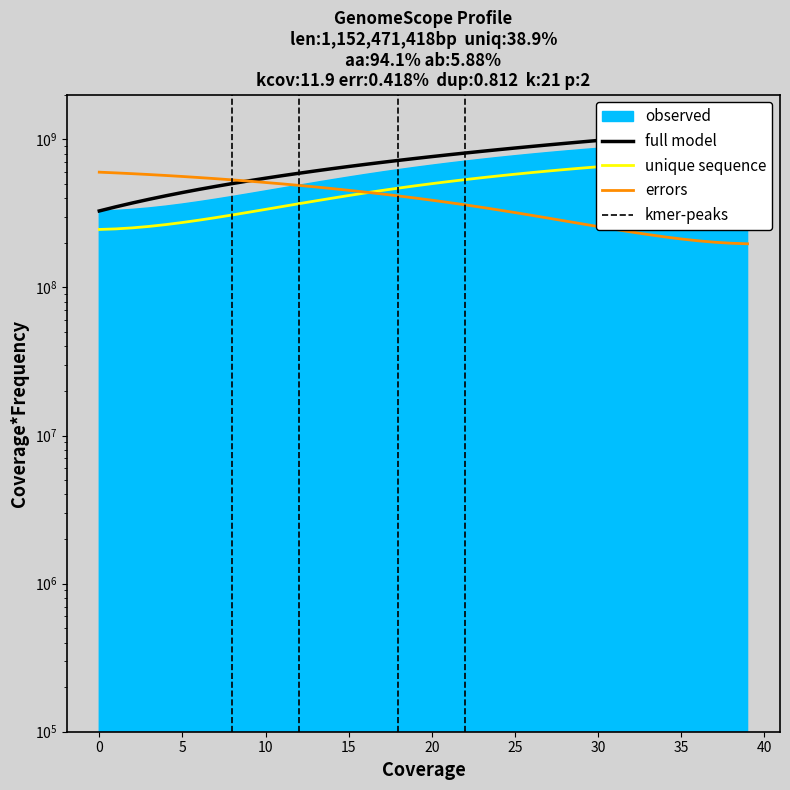

The splineX series shows 1375976713.4 at 32. True or false?

False